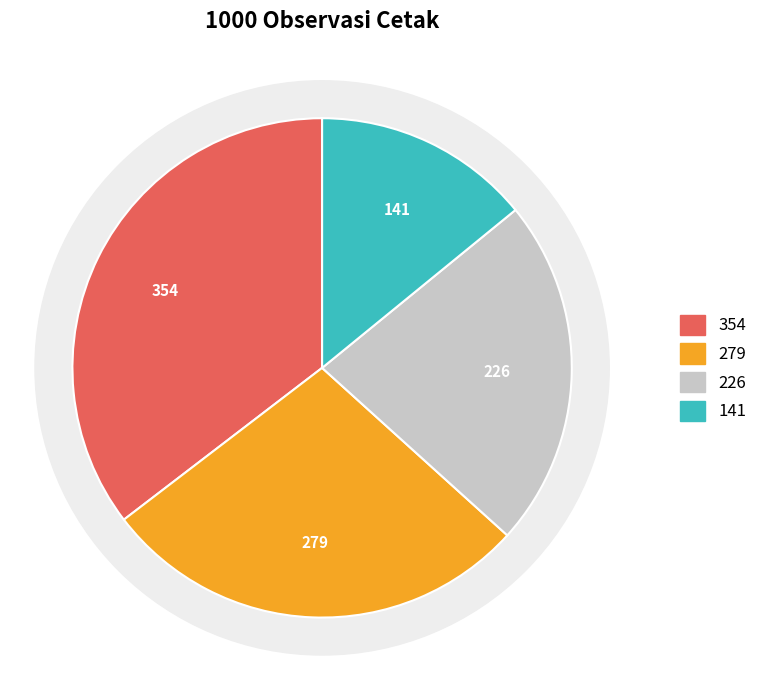

Is there a majority slice in this chart?

No